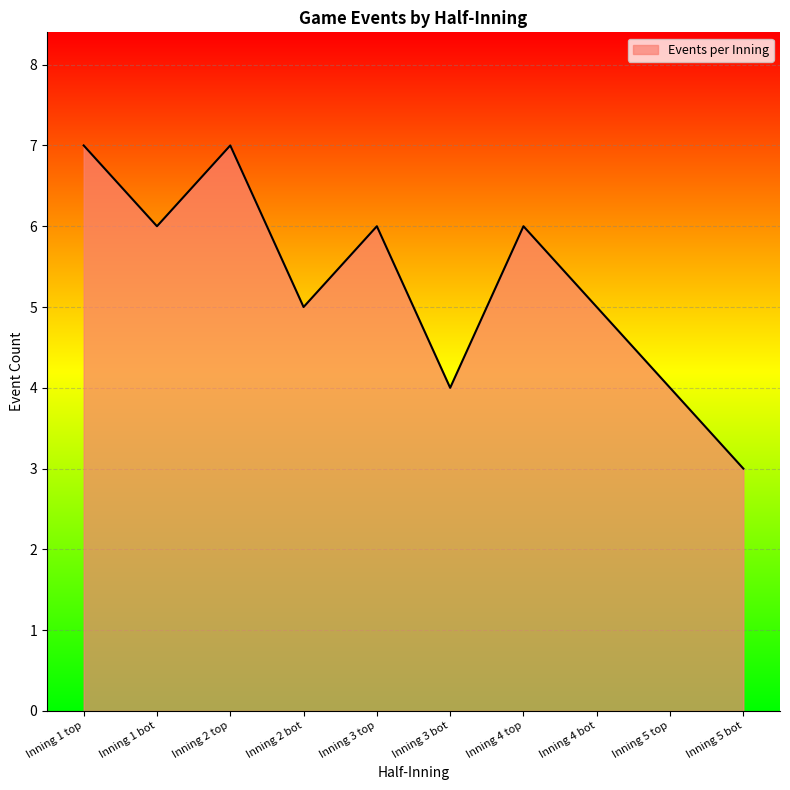

The value at Inning 3 top is 1. True or false?

False